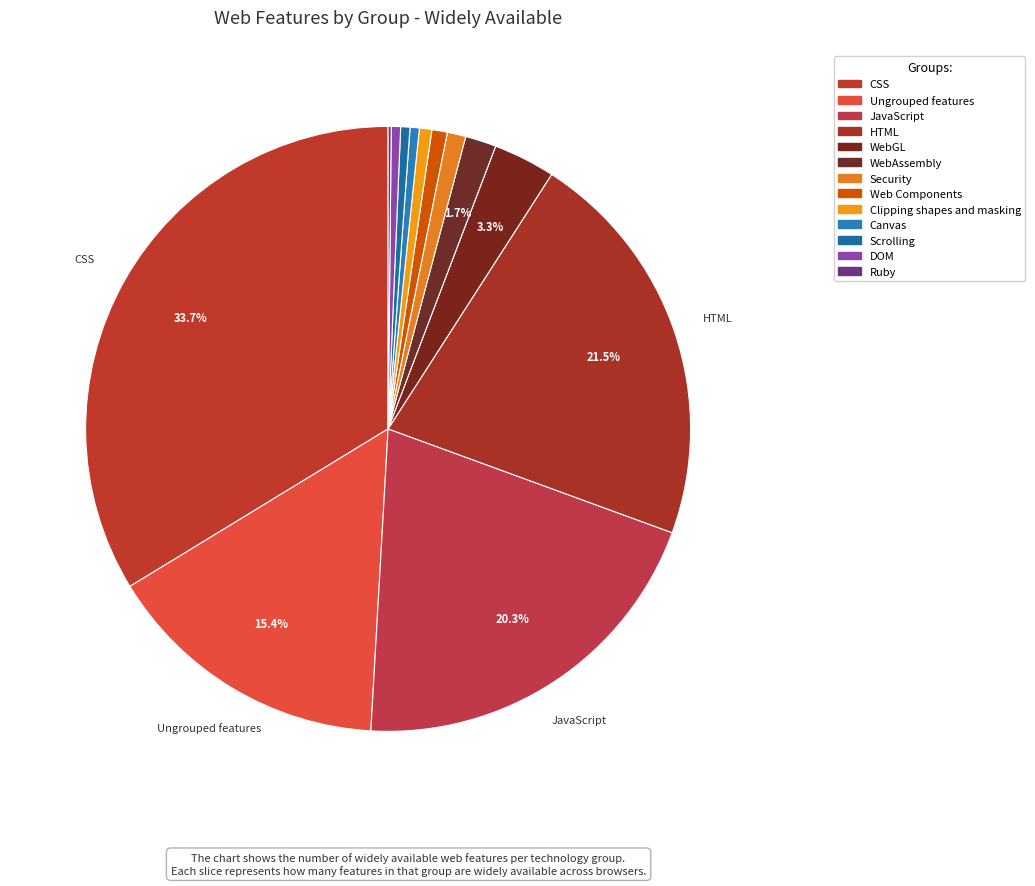

True or false: Scrolling accounts for 0% of the total.

True